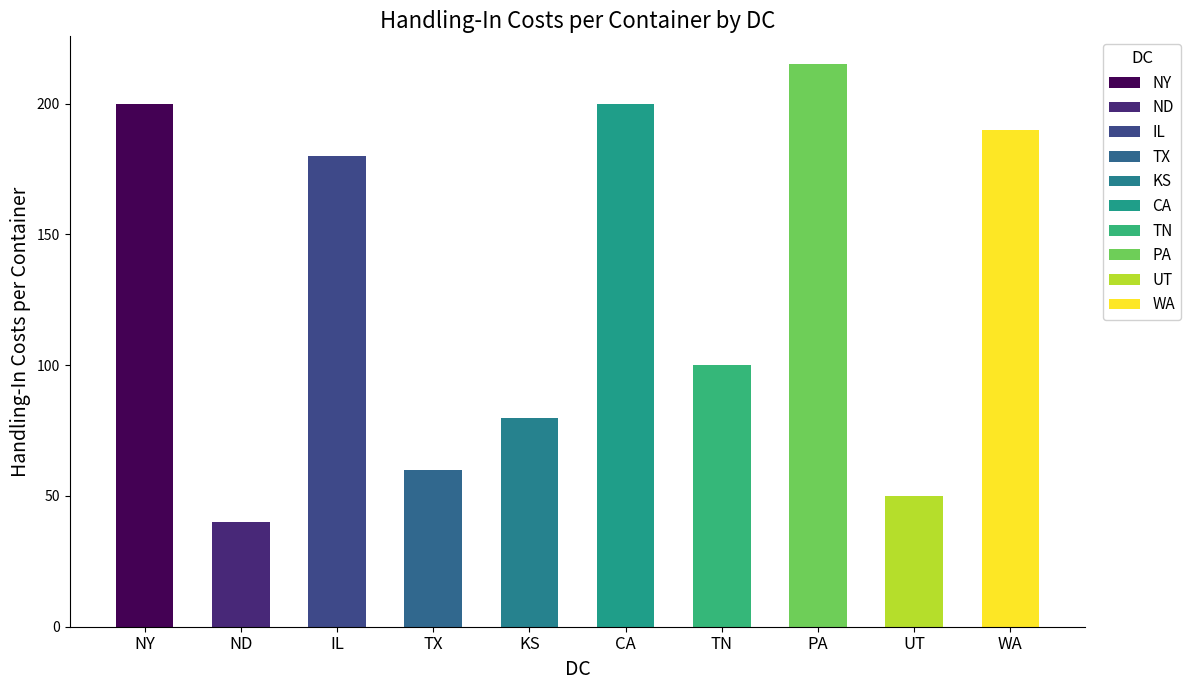

Reading right to left, what are all the values shown in this chart?

190	50	215	100	200	80	60	180	40	200